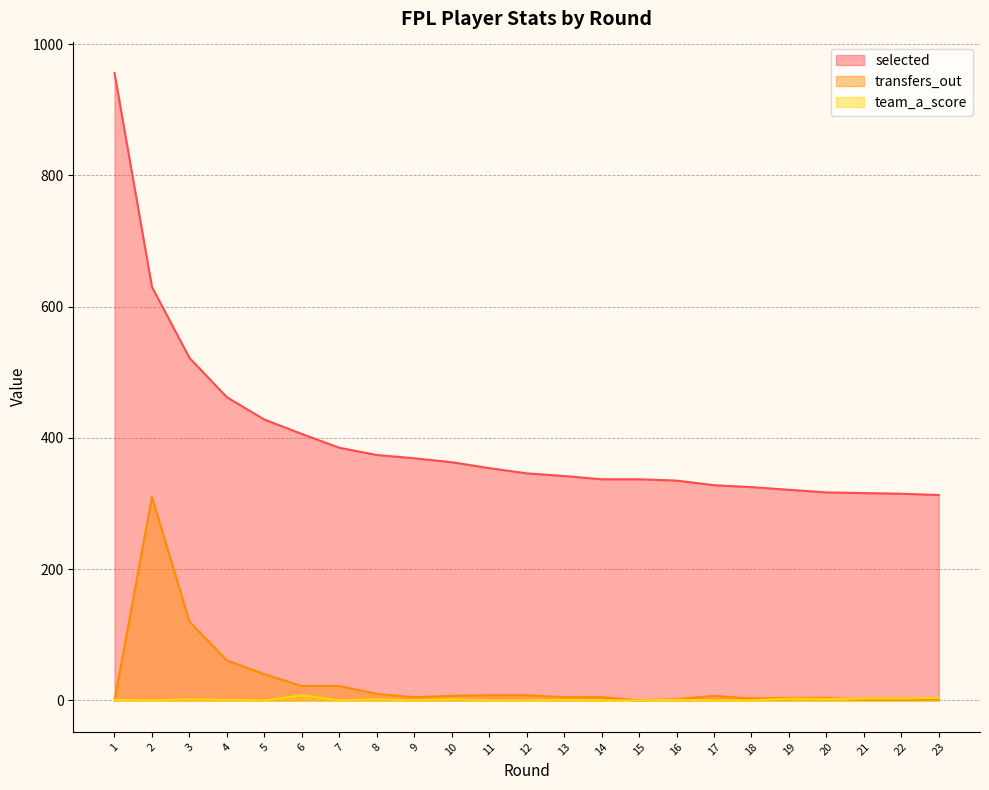

What is the difference between the team_a_score values at 3 and 7?

2